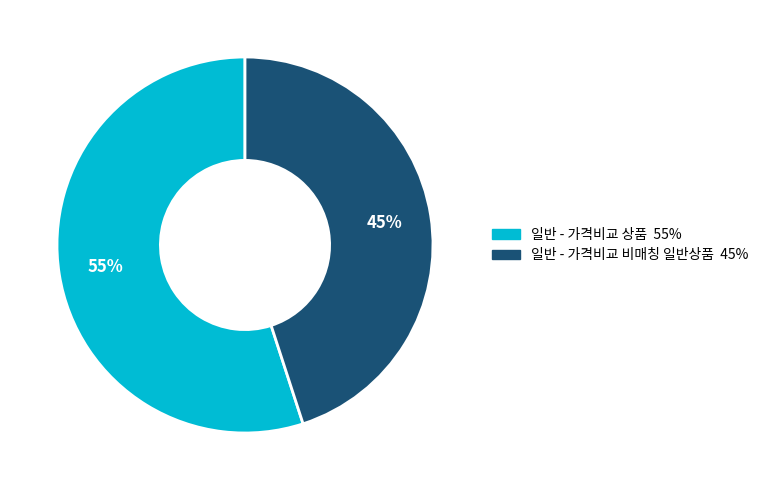

How many slices are in this pie chart?

2